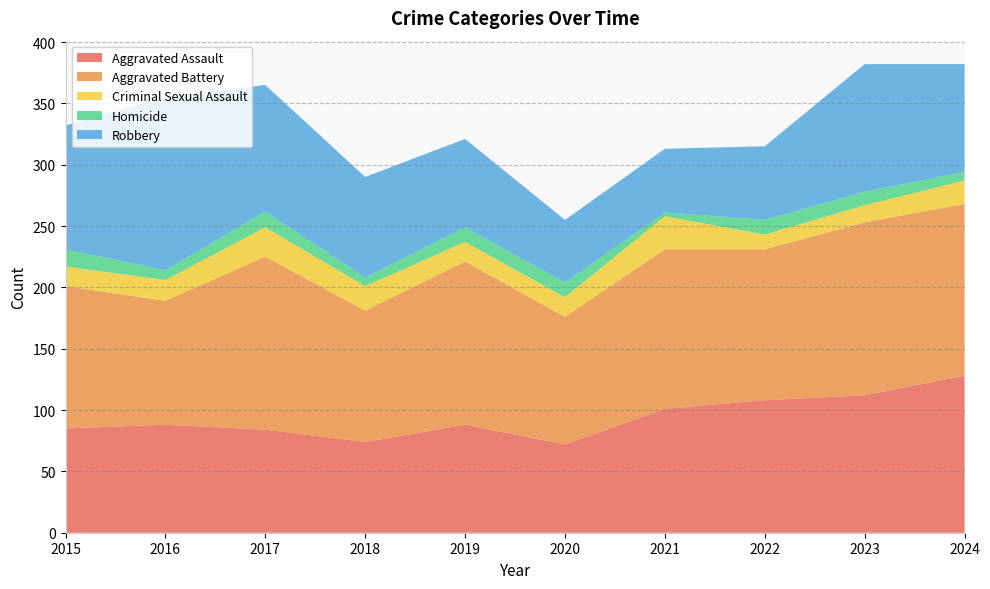

Reading left to right, transcribe all the data shown in this chart.

Aggravated Assault: 85	88	84	74	88	72	101	108	112	128
Aggravated Battery: 116	101	141	107	133	104	130	123	141	140
Criminal Sexual Assault: 16	17	24	20	16	16	27	12	14	19
Homicide: 14	8	13	7	12	12	3	12	11	7
Robbery: 101	141	103	82	72	51	52	60	104	88